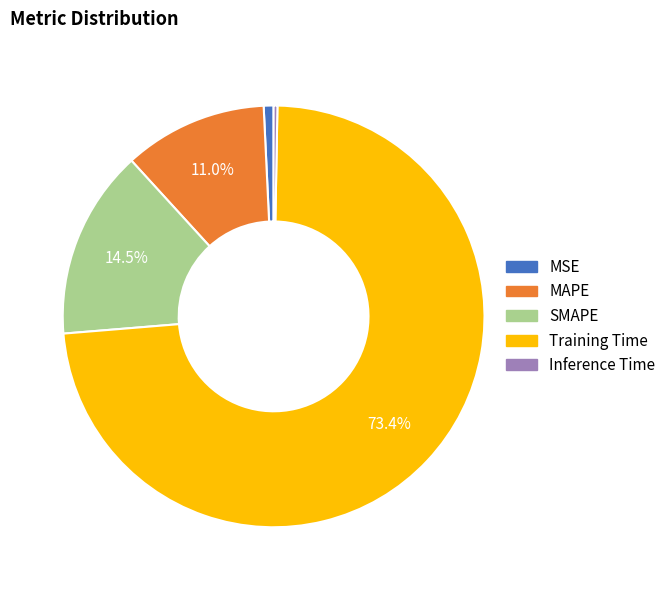

What is the ratio of the value at SMAPE to the value at Training Time?

0.2